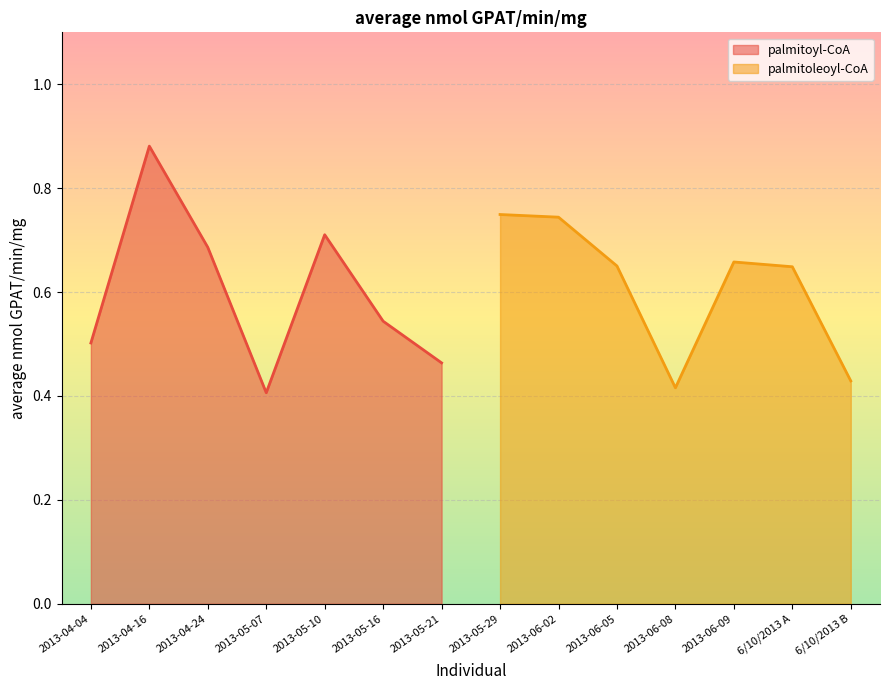

Is it true that palmitoyl-CoA equals 1.0 at 2013-05-10?

False